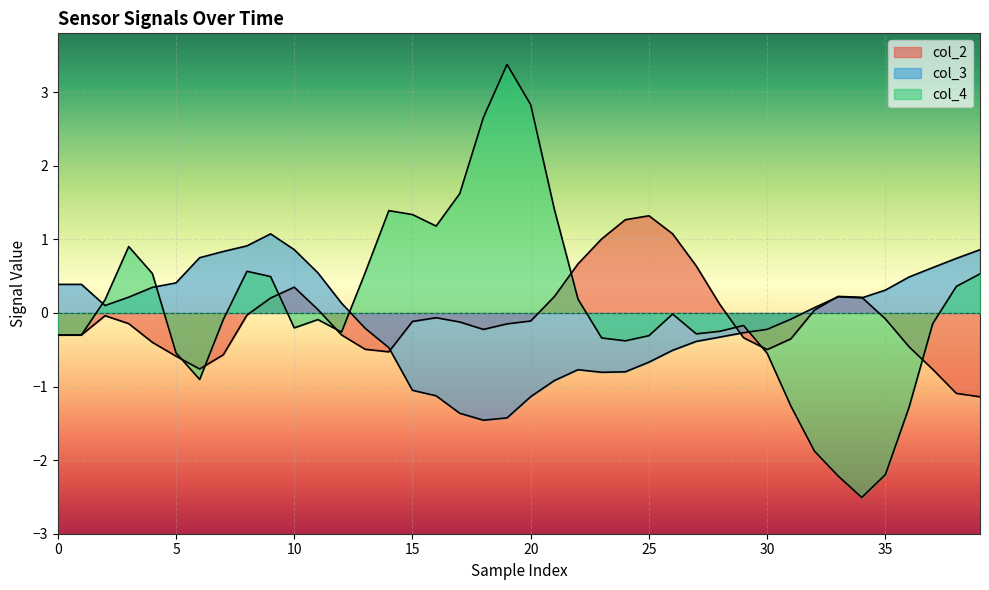

What are all the series names shown in the legend?

col_2, col_3, col_4